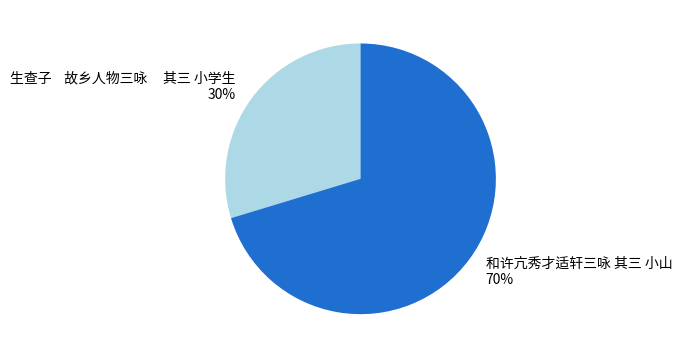

To the nearest percent, what is the average slice percentage?

50%